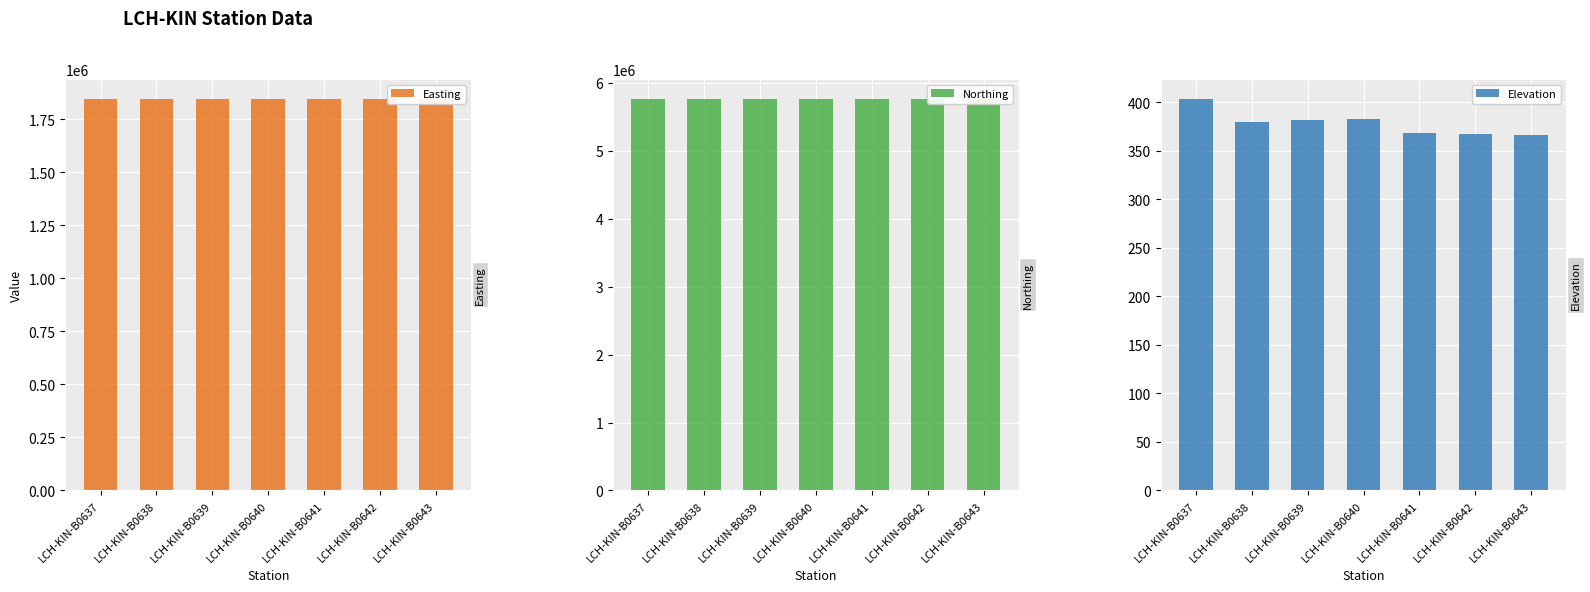

How many values in the Elevation series exceed 379?

4